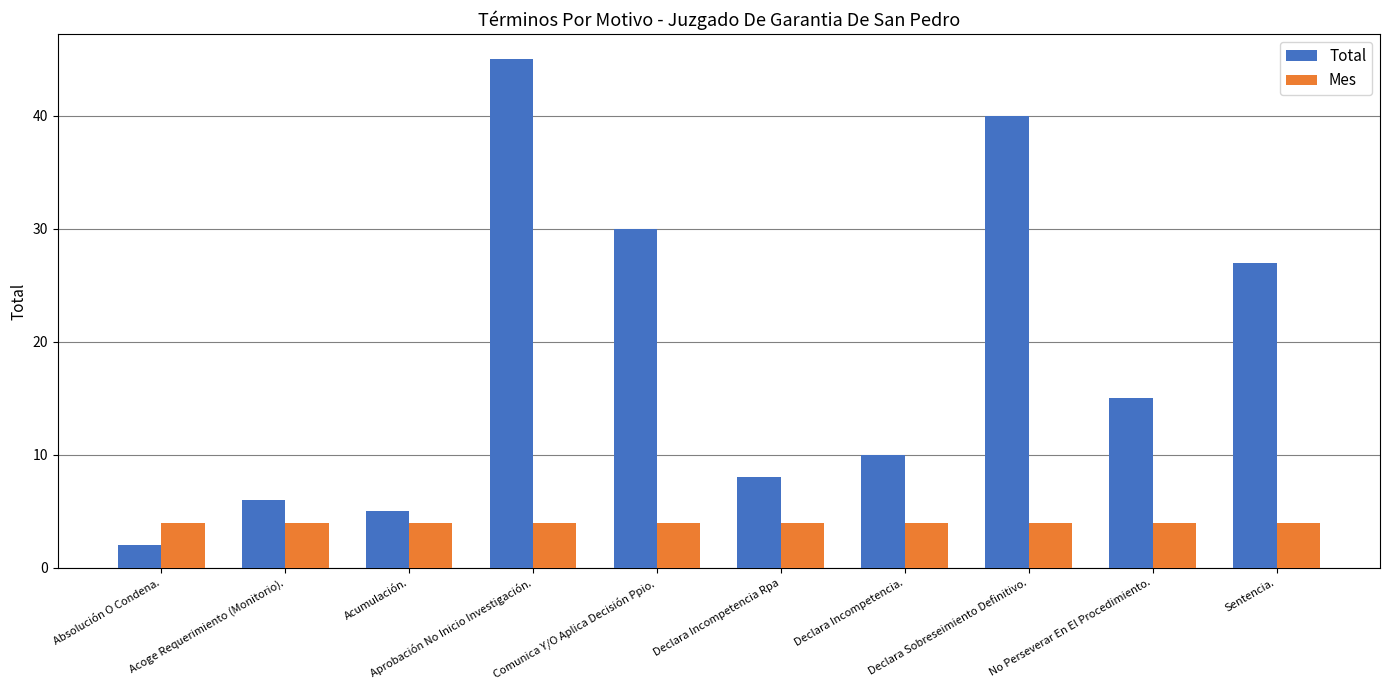

True or false: Mes has a value of 1 at Aprobación No Inicio Investigación..

False